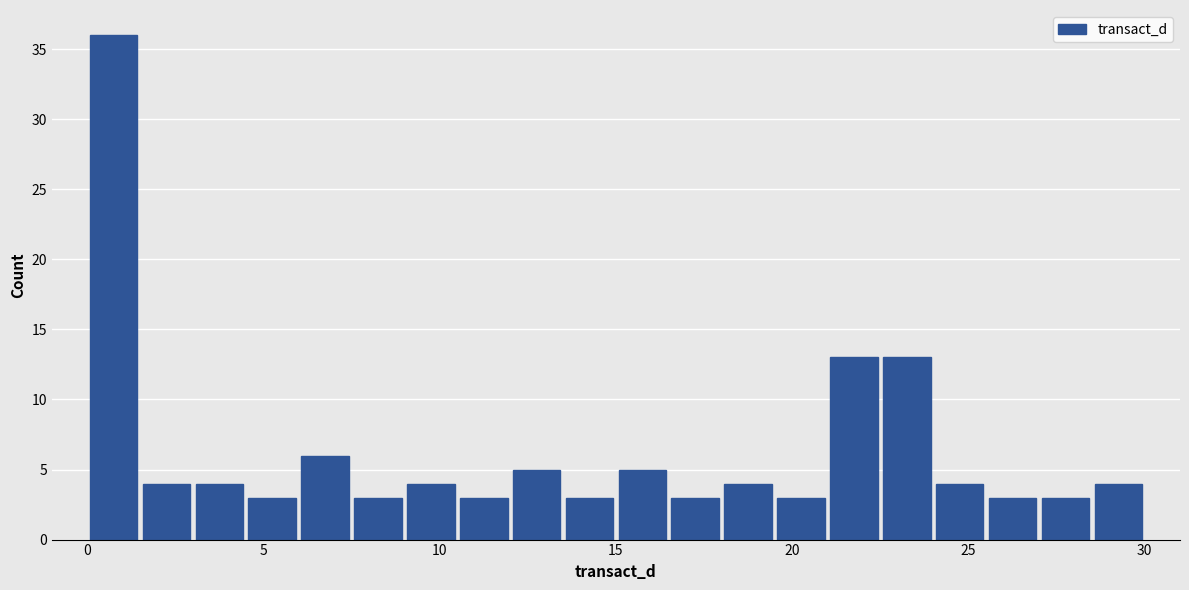

Around what value on the x-axis is the tallest bar? Give the approximate position of its centre, as read against the axis.

1.0